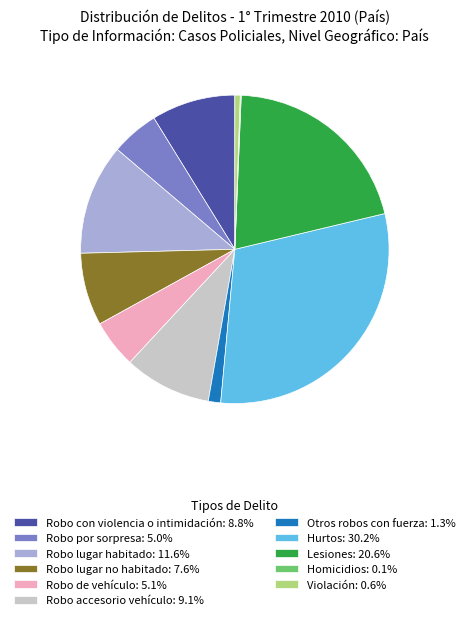

Is the sum of Lesiones: 20.6% and Violación: 0.6% greater than half?

No